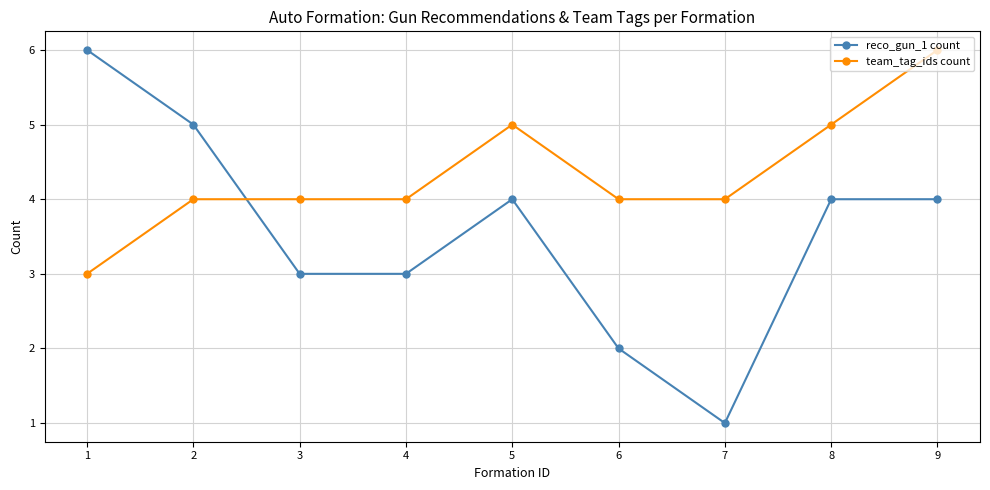

What is the value of the reco_gun_1 count point at the 5th from the left?

4